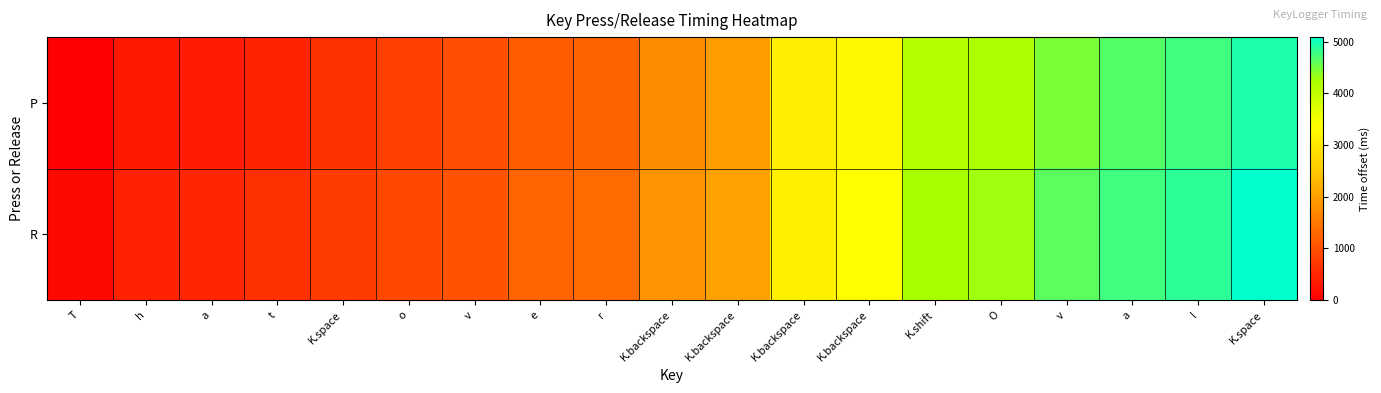

Which series has the widest spread of values?

R